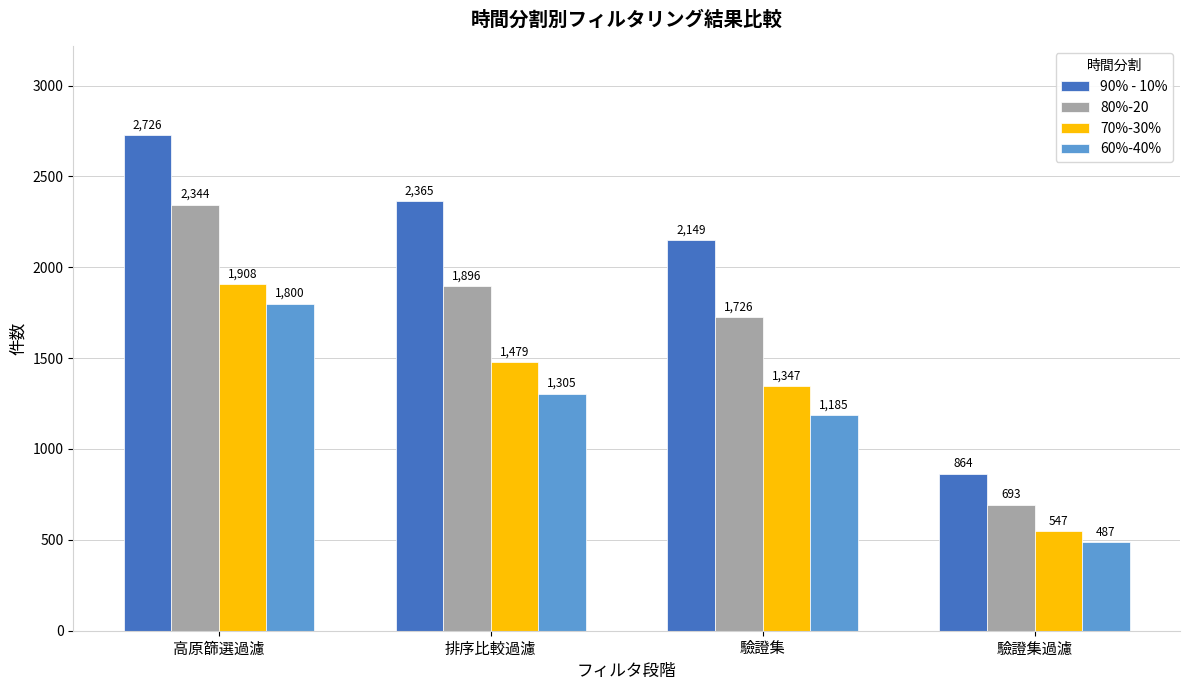

At how many categories does at least one series exceed 2085?

3